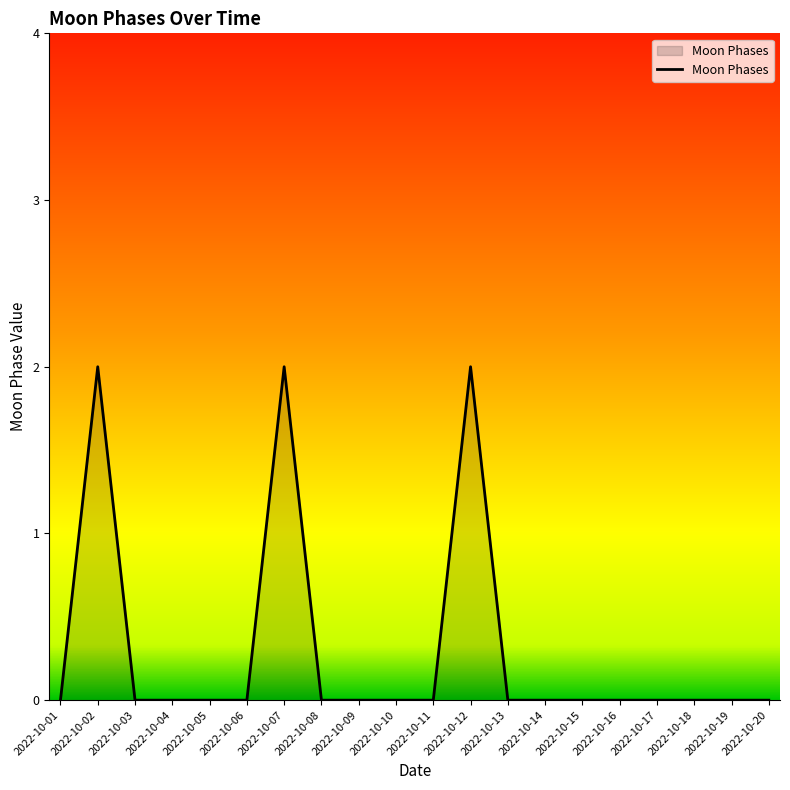

The chart shows a value of 1 at 2022-10-18. True or false?

False